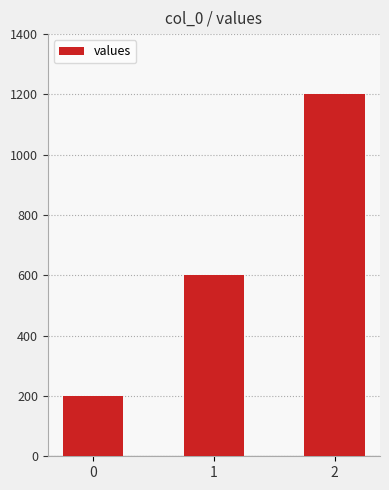

Is it true that the value at 0 is 200?

True